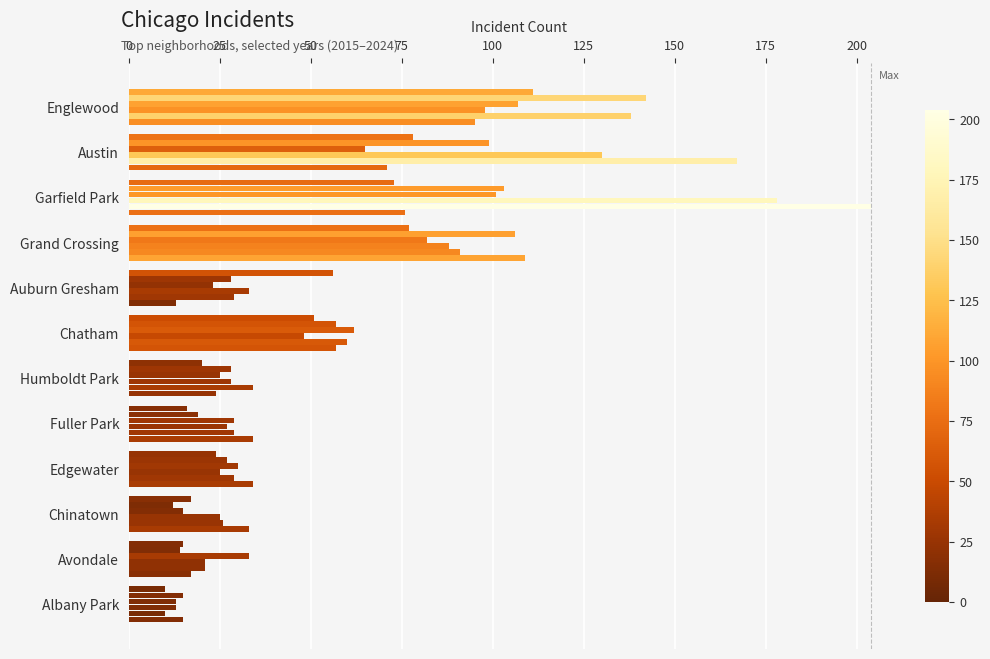

How many distinct data groups are displayed?

6